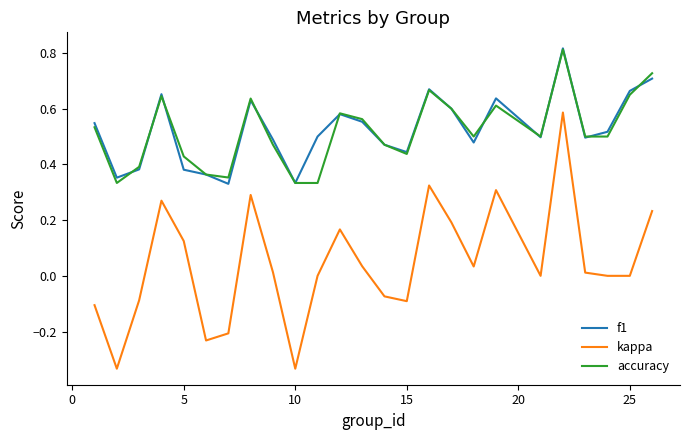

True or false: f1 and kappa cross at least once.

False